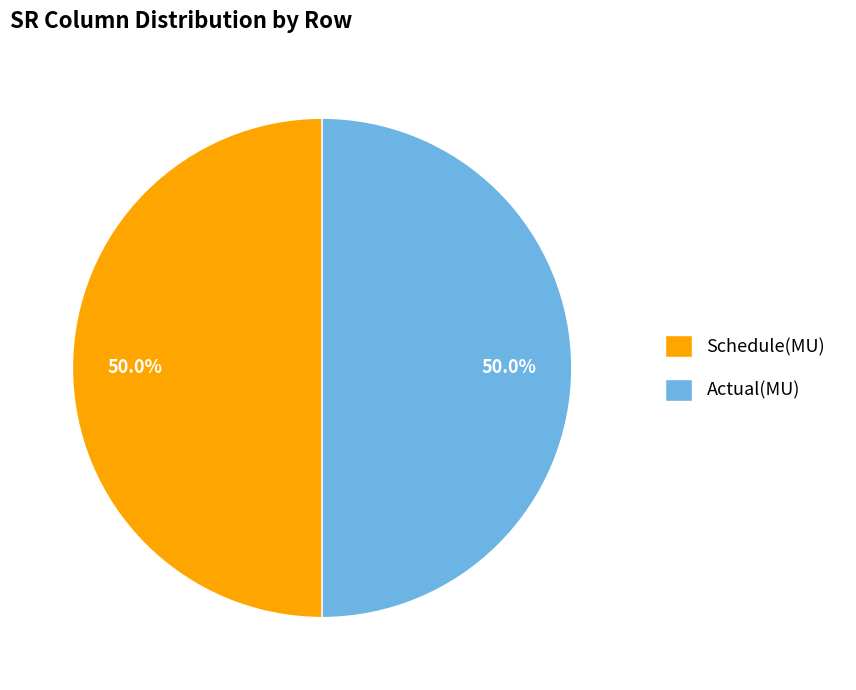

The Schedule(MU) slice represents 29% of the pie. True or false?

False